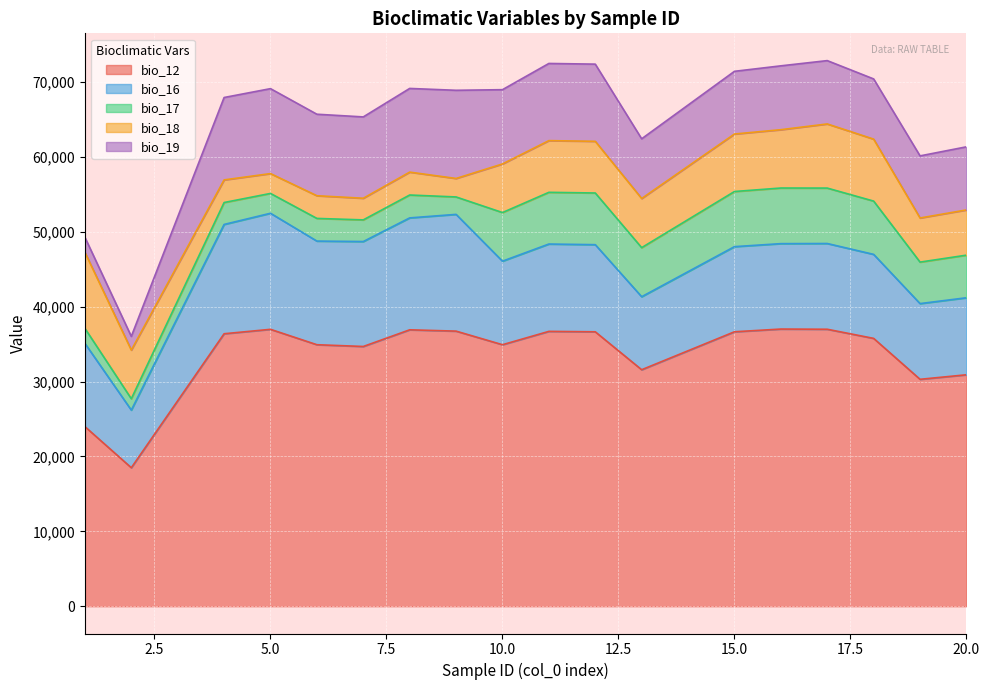

What is the greatest value displayed?

37008